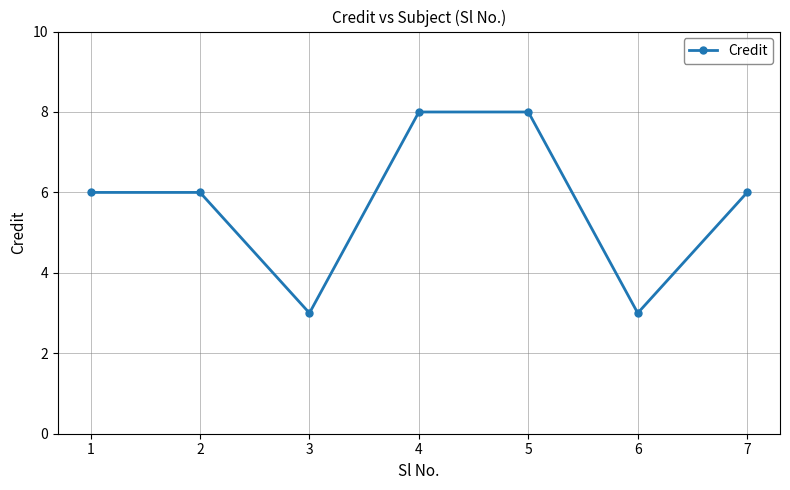

Count the number of categories in the chart.

7